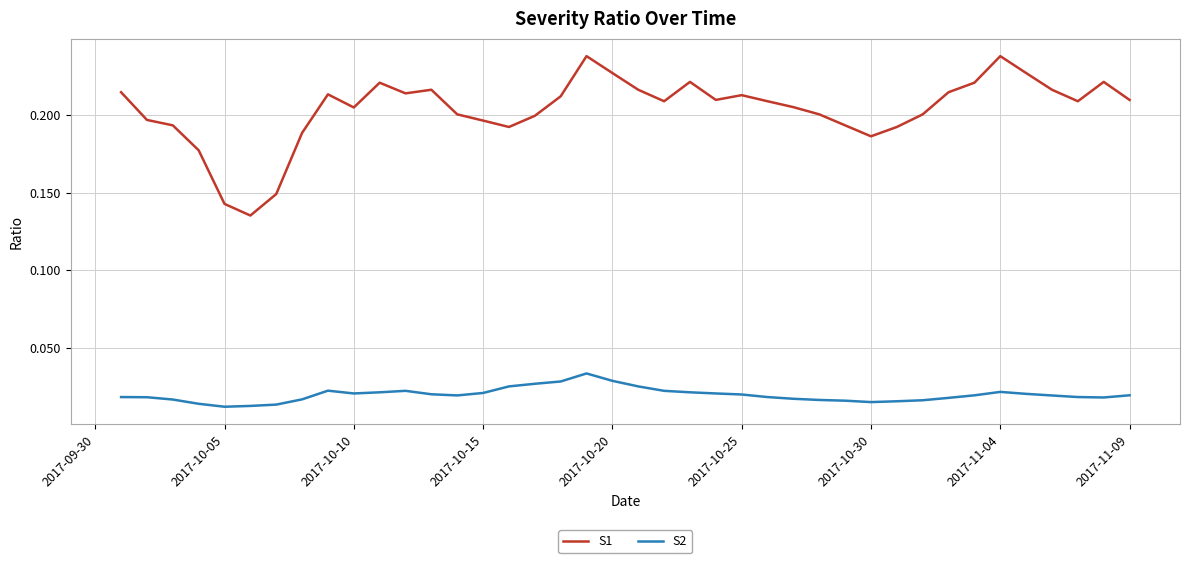

What is the sum of all S1 values?

8.1